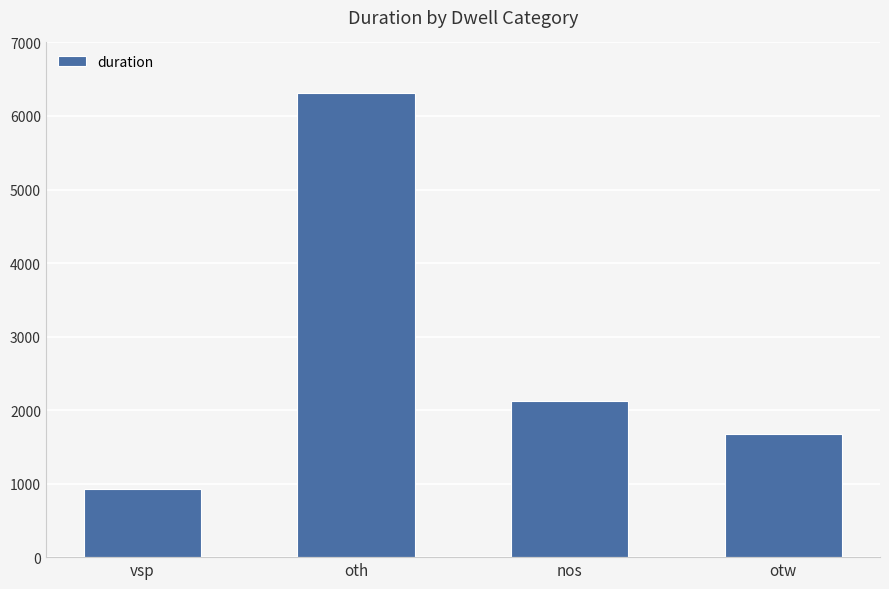

The chart shows a value of 2124 at nos. True or false?

True